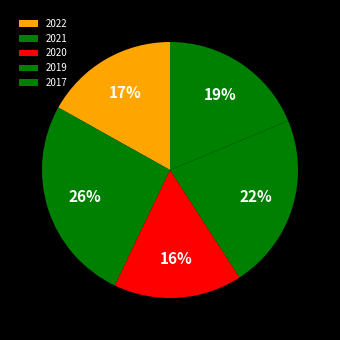

What is the ratio of the value at 2017 to the value at 2021?

0.7